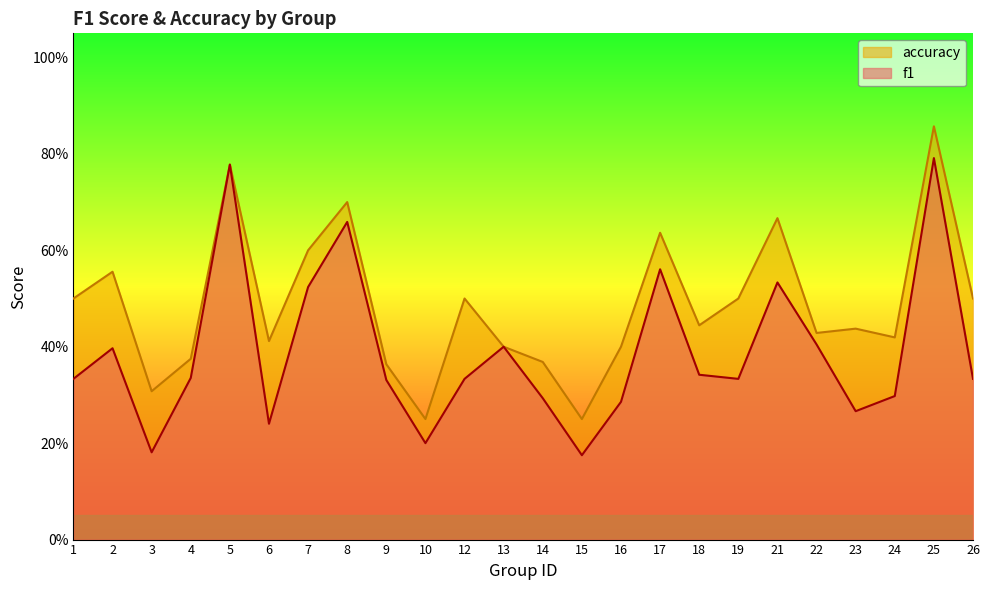

Which label corresponds to the smallest value in the chart?

15